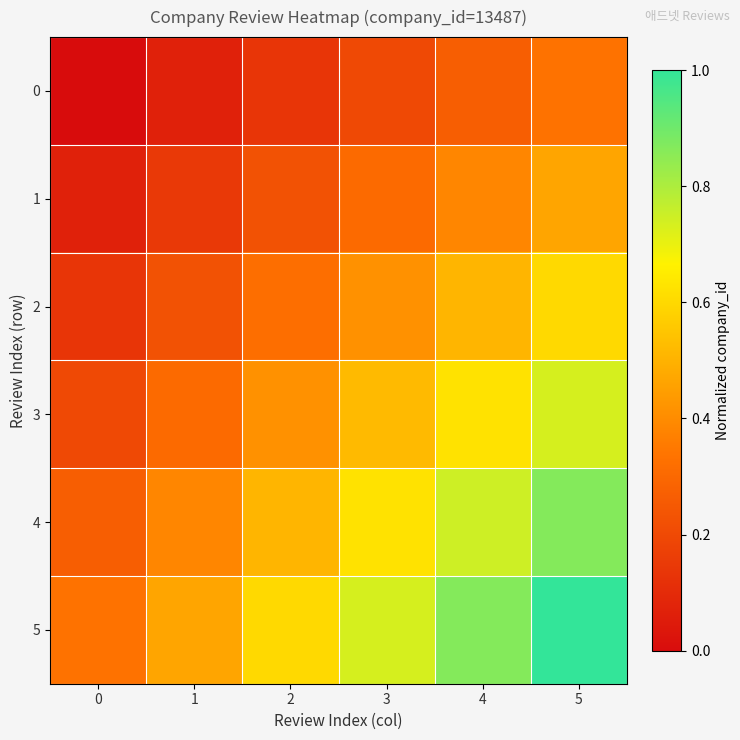

Which has a higher value, 0 or 5?

5